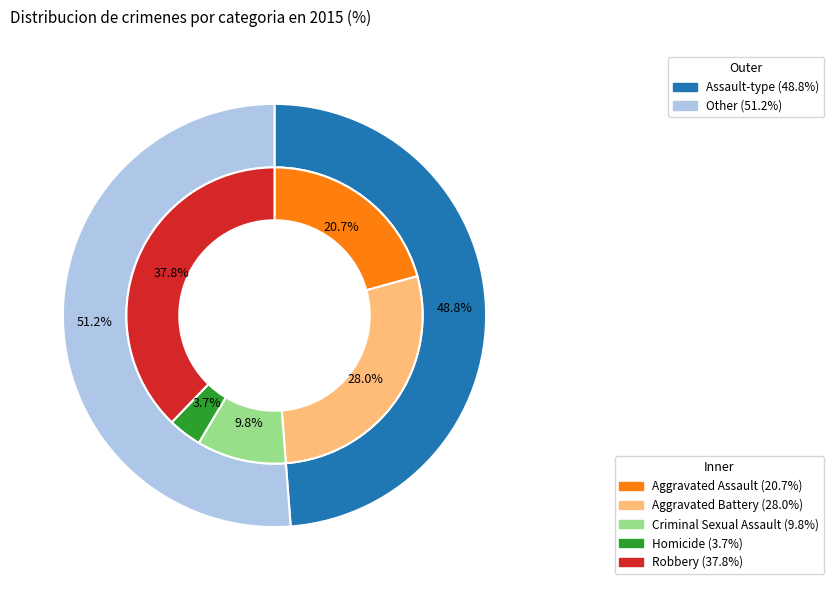

The Aggravated Battery slice represents 28% of the pie. True or false?

True